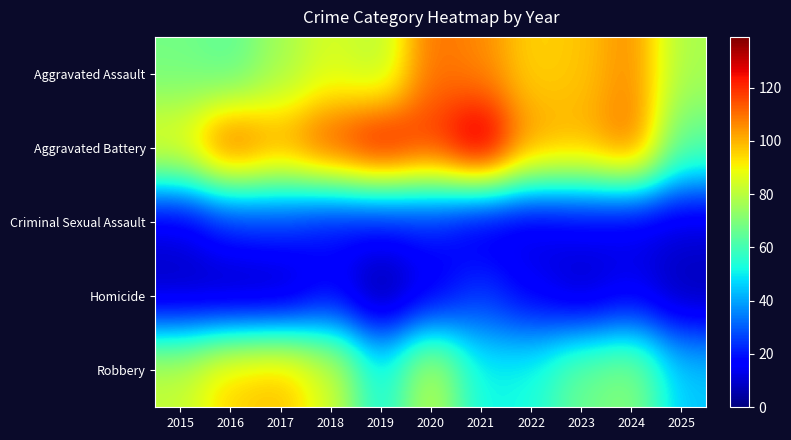

List the labels in order of Aggravated Assault value, smallest first.

2016, 2015, 2017, 2025, 2019, 2018, 2022, 2023, 2021, 2024, 2020